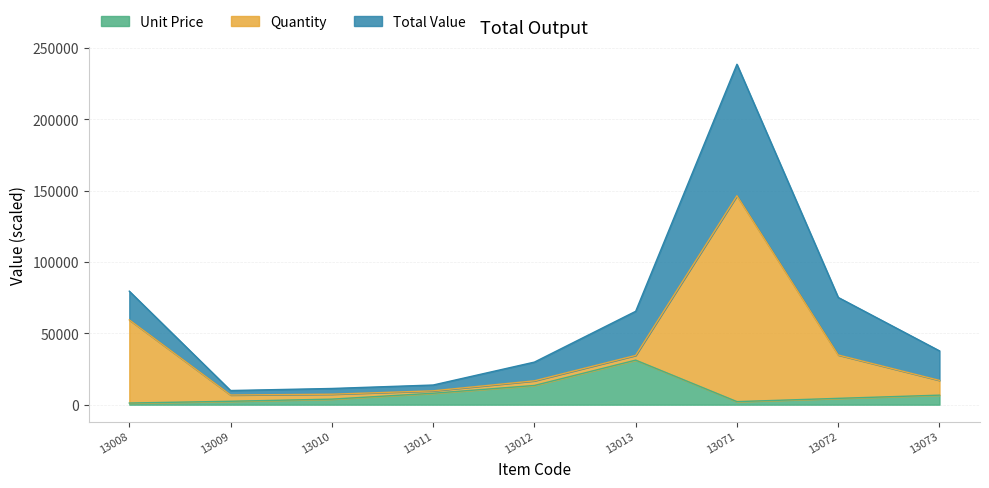

What value does the Quantity series have at 13072?

34828.2